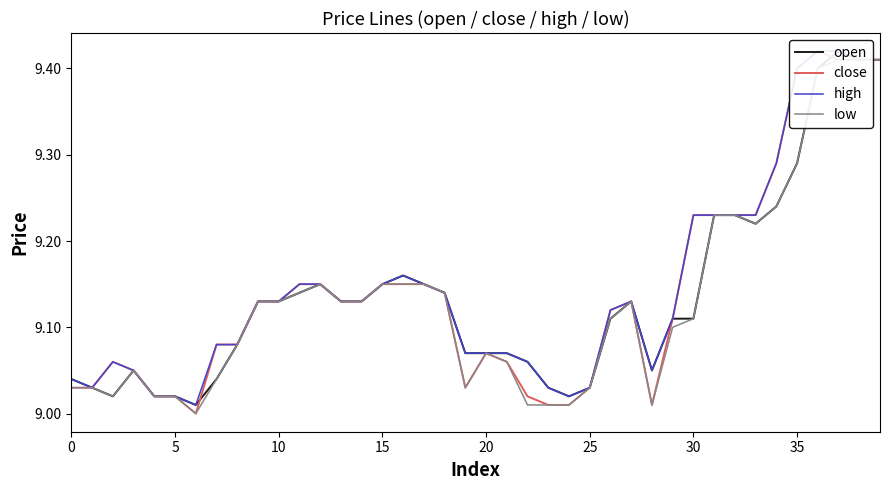

True or false: low and open intersect in this chart.

False